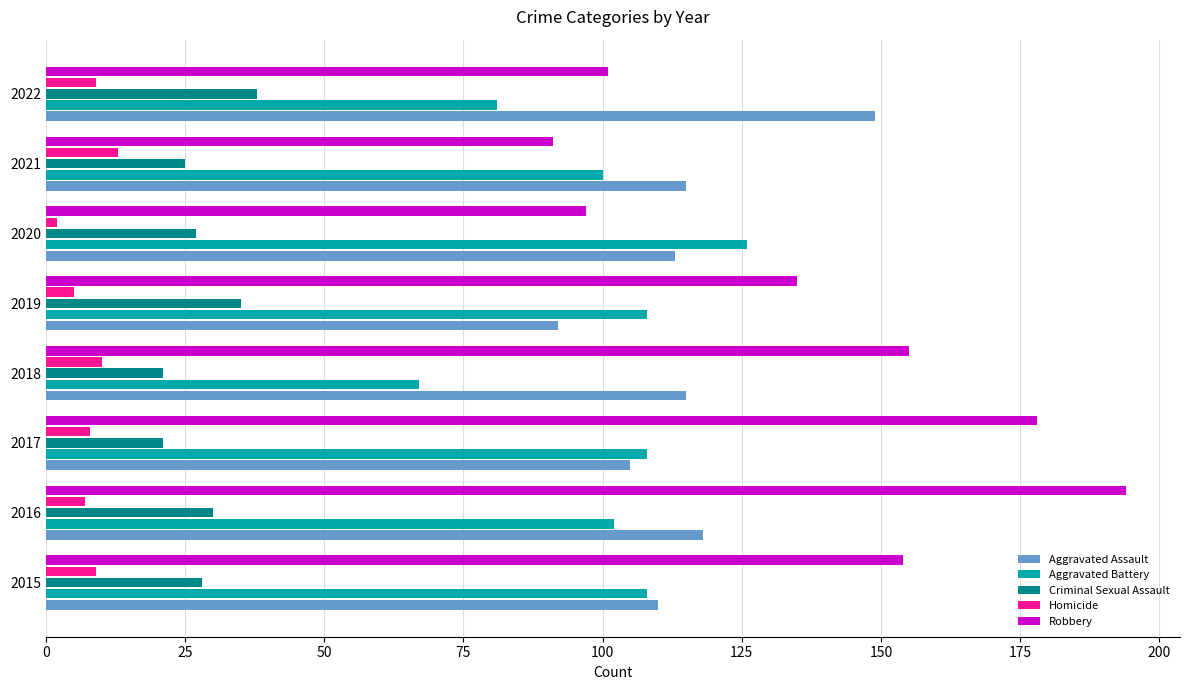

Which series has the largest total across all categories?

Robbery